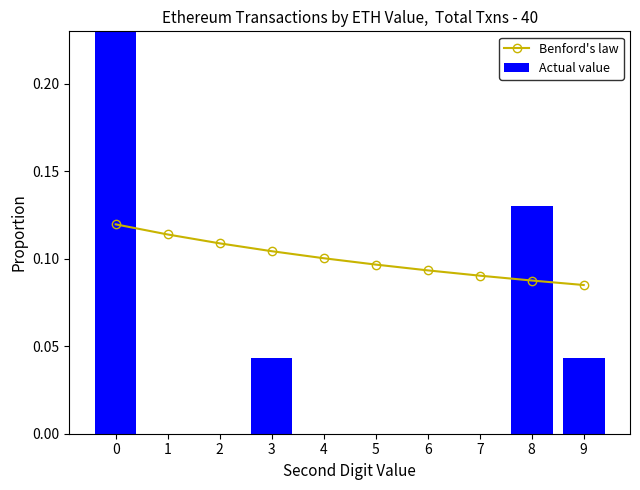

True or false: Benford's law has a value of 0.1 at 8.

False